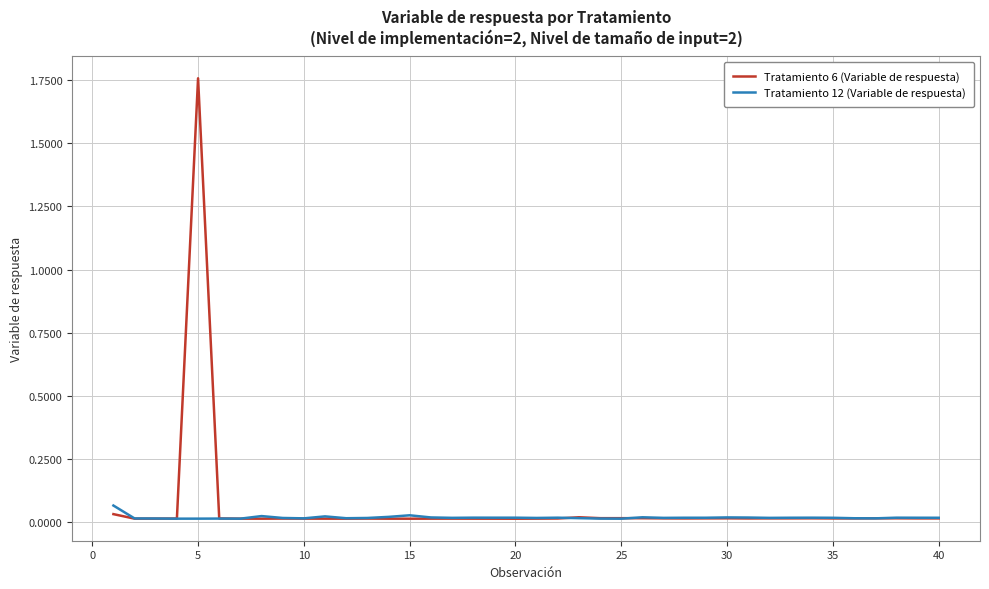

Rank the series by their average value, from lowest to highest.

Tratamiento 12 (Variable de respuesta), Tratamiento 6 (Variable de respuesta)